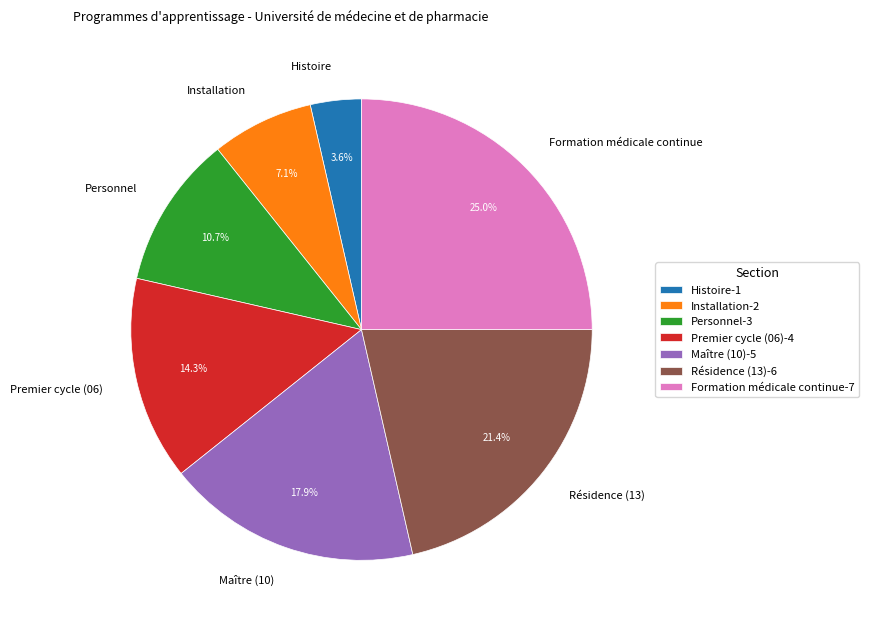

Which category has the smallest portion of the pie?

Histoire